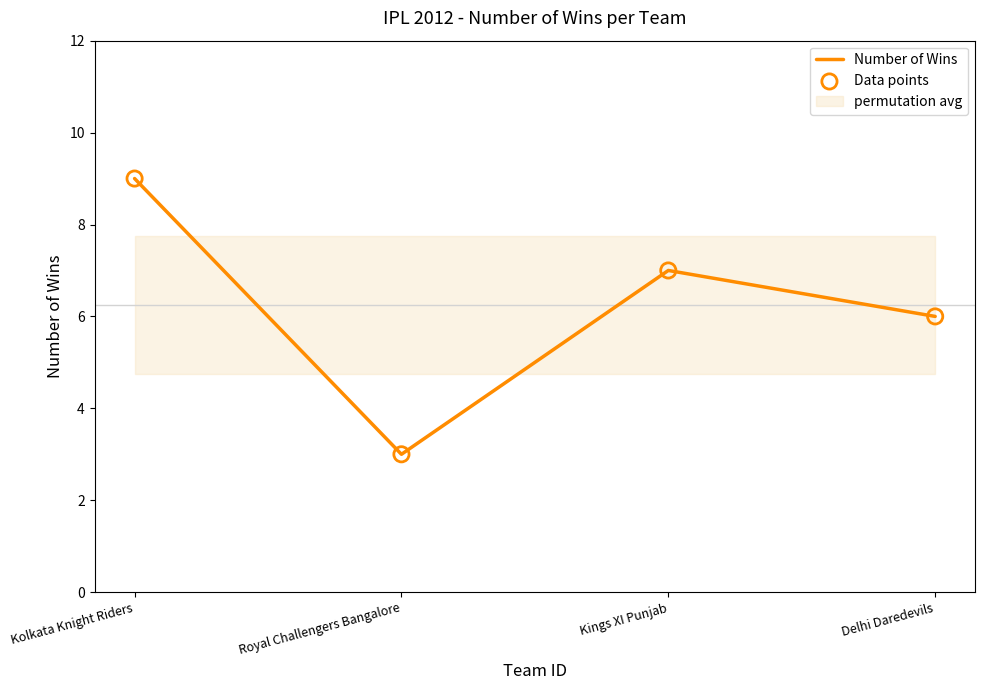

Which series reaches the maximum Y coordinate?

Number of Wins